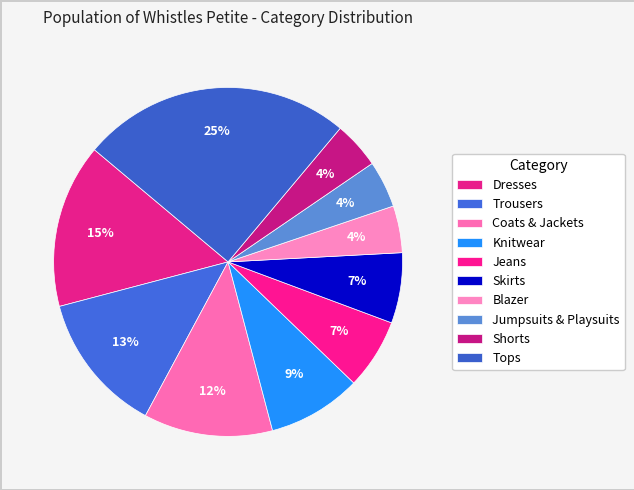

To the nearest percent, what portion does Jumpsuits & Playsuits represent?

4%